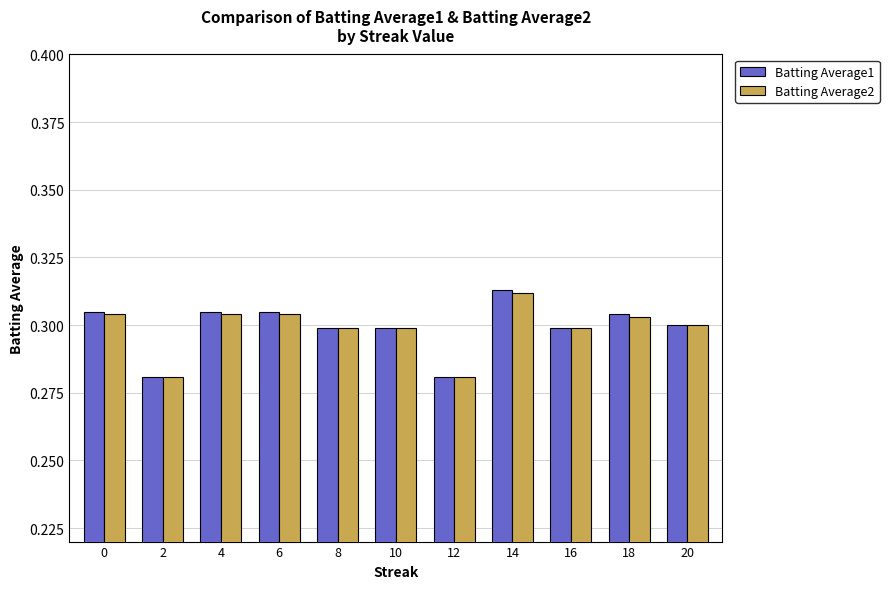

Is it true that Batting Average1 equals 0.3 at 18?

True